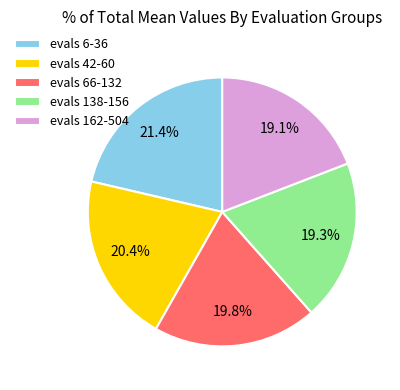

Count the number of slices in the pie.

5